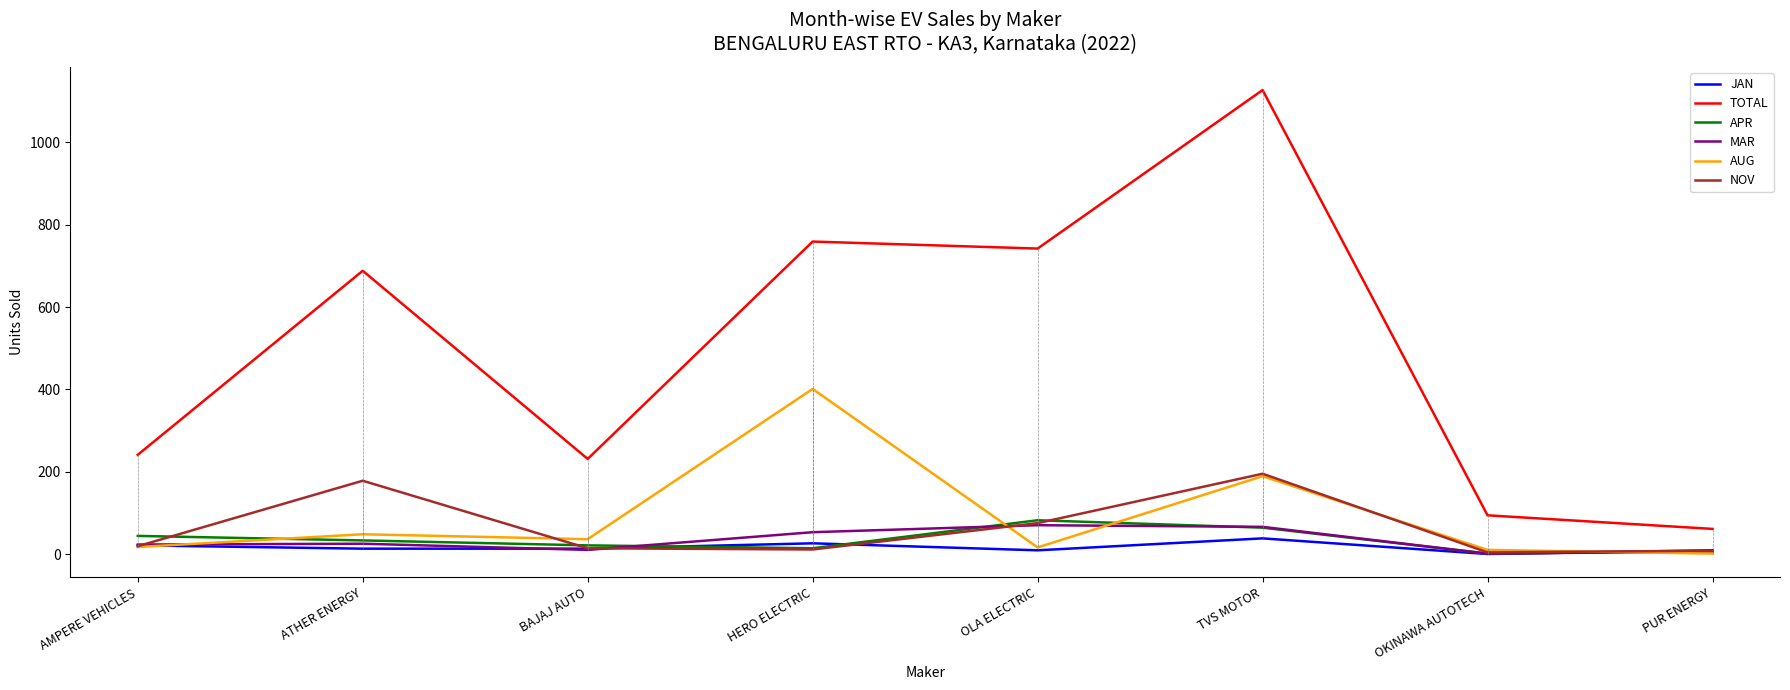

At which label does APR reach its peak?

OLA ELECTRIC